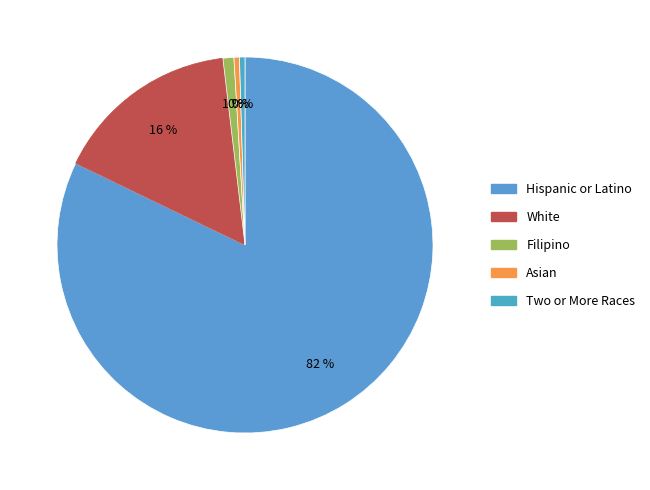

Is there any slice that represents more than half of the pie?

Yes